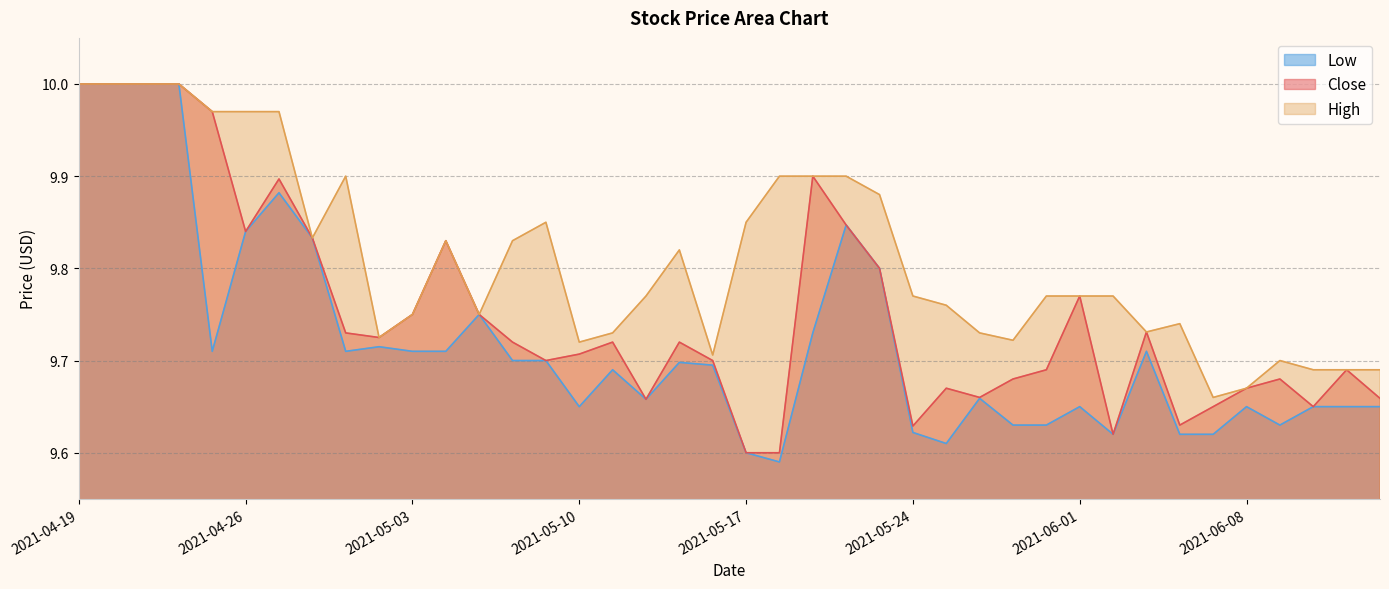

What is the sum of all Low values?

388.8